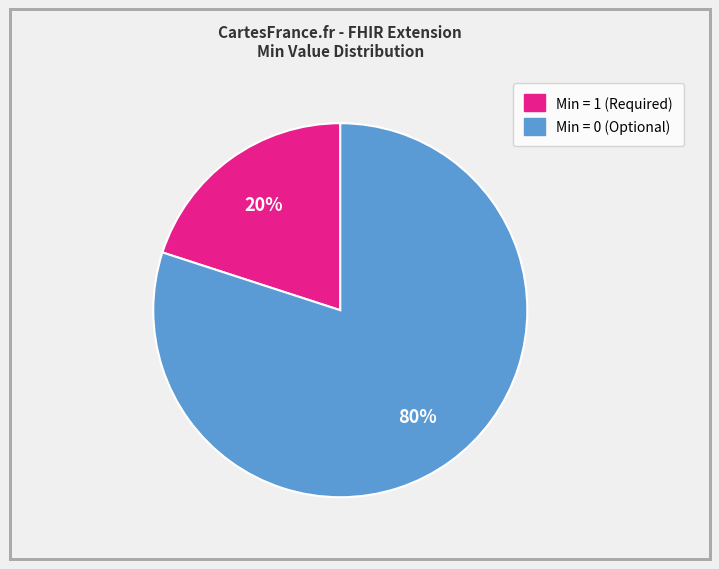

Does any single category account for the majority?

Yes